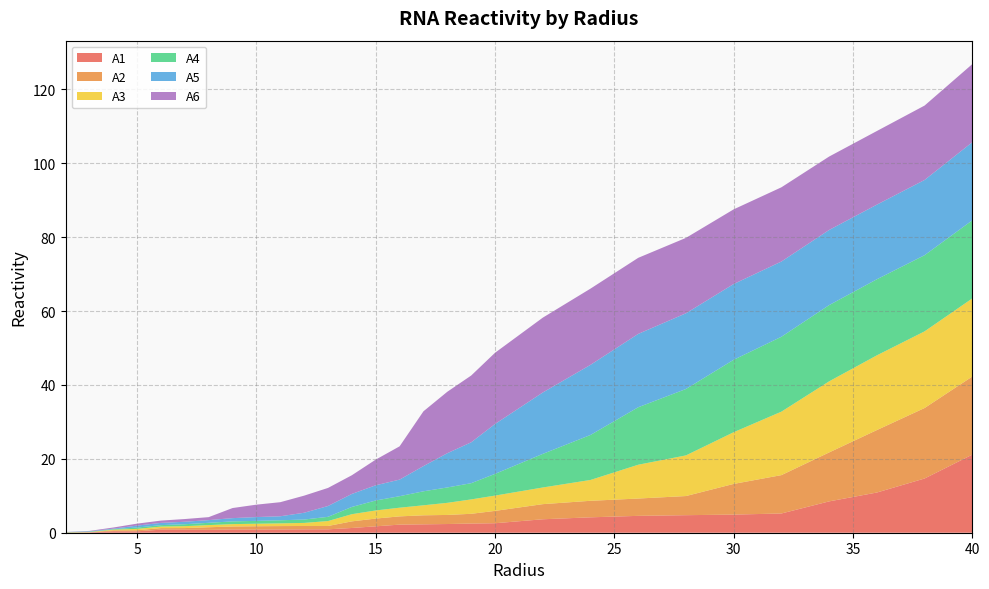

Reading left to right, what are all the values shown in this chart?

A1: 2.0=0.0	3.0=0.1	4.0=0.4	5.0=0.4	6.0=0.8	7.0=0.8	8.0=0.8	9.0=0.9	10.0=0.9	11.0=0.9	12.0=0.9	13.0=0.9	14.0=1.3	15.0=1.7	16.0=2.2	17.0=2.3	18.0=2.4	19.0=2.5	20.0=2.6	22.0=3.6	24.0=4.2	26.0=4.6	28.0=4.7	30.0=4.9	32.0=5.2	34.0=8.5	36.0=10.9	38.0=14.7	40.0=21.1
A2: 2.0=0.0	3.0=0.0	4.0=0.2	5.0=0.3	6.0=0.4	7.0=0.5	8.0=0.7	9.0=0.8	10.0=0.9	11.0=0.9	12.0=0.9	13.0=0.9	14.0=1.8	15.0=2.1	16.0=2.2	17.0=2.4	18.0=2.5	19.0=2.6	20.0=3.3	22.0=4.1	24.0=4.5	26.0=4.7	28.0=5.2	30.0=8.3	32.0=10.4	34.0=13.2	36.0=16.9	38.0=19.1	40.0=21.1
A3: 2.0=0.0	3.0=0.1	4.0=0.2	5.0=0.4	6.0=0.4	7.0=0.5	8.0=0.6	9.0=0.6	10.0=0.7	11.0=0.7	12.0=0.8	13.0=1.3	14.0=1.9	15.0=2.2	16.0=2.3	17.0=2.7	18.0=3.3	19.0=3.9	20.0=4.1	22.0=4.5	24.0=5.6	26.0=9.2	28.0=11.0	30.0=14.0	32.0=17.2	34.0=19.2	36.0=20.2	38.0=20.8	40.0=21.1
A4: 2.0=0.1	3.0=0.1	4.0=0.1	5.0=0.4	6.0=0.4	7.0=0.5	8.0=0.6	9.0=0.7	10.0=0.8	11.0=0.8	12.0=0.9	13.0=1.1	14.0=2.0	15.0=2.7	16.0=3.1	17.0=3.8	18.0=4.2	19.0=4.4	20.0=5.9	22.0=9.1	24.0=12.2	26.0=15.6	28.0=18.0	30.0=19.6	32.0=20.3	34.0=20.6	36.0=20.6	38.0=20.6	40.0=21.1
A5: 2.0=0.0	3.0=0.1	4.0=0.1	5.0=0.5	6.0=0.6	7.0=0.7	8.0=0.7	9.0=0.9	10.0=1.0	11.0=1.1	12.0=1.8	13.0=2.9	14.0=3.5	15.0=4.1	16.0=4.5	17.0=6.8	18.0=9.3	19.0=11.1	20.0=13.5	22.0=16.6	24.0=19.0	26.0=19.9	28.0=20.5	30.0=20.5	32.0=20.4	34.0=20.3	36.0=20.2	38.0=20.4	40.0=21.1
A6: 2.0=0.0	3.0=0.1	4.0=0.3	5.0=0.5	6.0=0.6	7.0=0.7	8.0=0.8	9.0=2.7	10.0=3.4	11.0=3.8	12.0=4.6	13.0=4.9	14.0=5.1	15.0=7.0	16.0=9.0	17.0=14.8	18.0=16.6	19.0=18.1	20.0=19.3	22.0=20.3	24.0=20.6	26.0=20.6	28.0=20.4	30.0=20.2	32.0=20.1	34.0=19.9	36.0=19.9	38.0=20.1	40.0=21.1